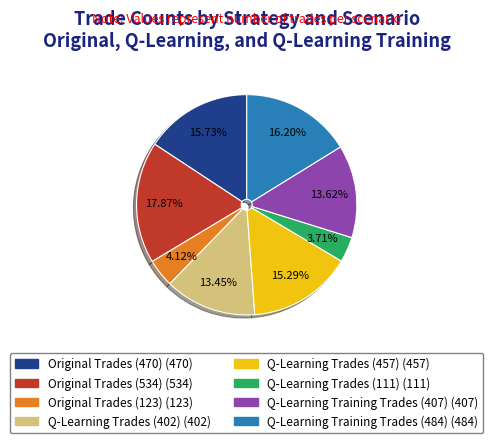

Between Q-Learning Trades (457) and Q-Learning Trades (111), which is larger?

Q-Learning Trades (457)